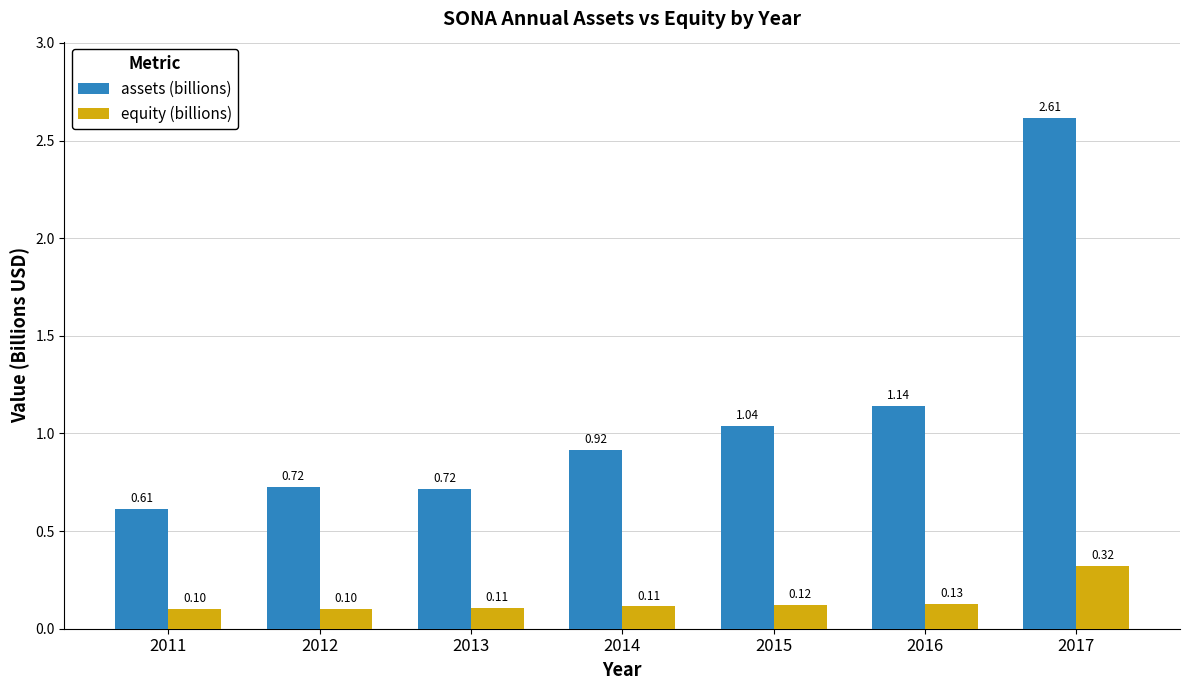

List the series in order of their peak value, lowest first.

equity (billions), assets (billions)